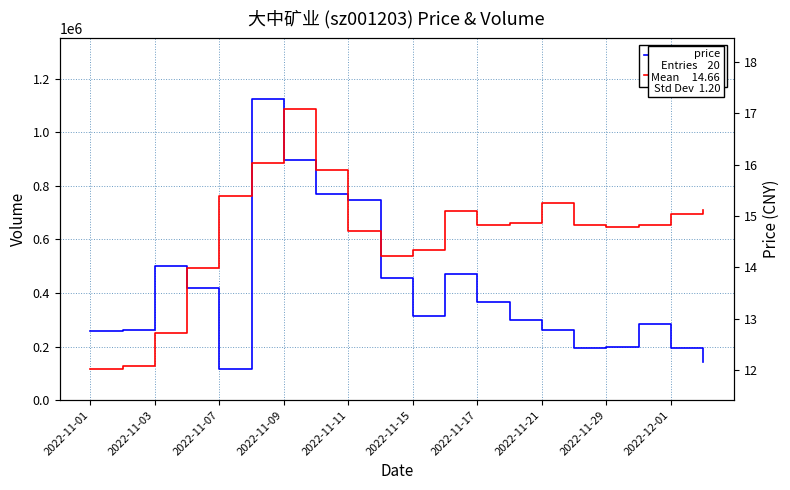

The volume series shows 97331.7 at 2022-12-01. True or false?

False